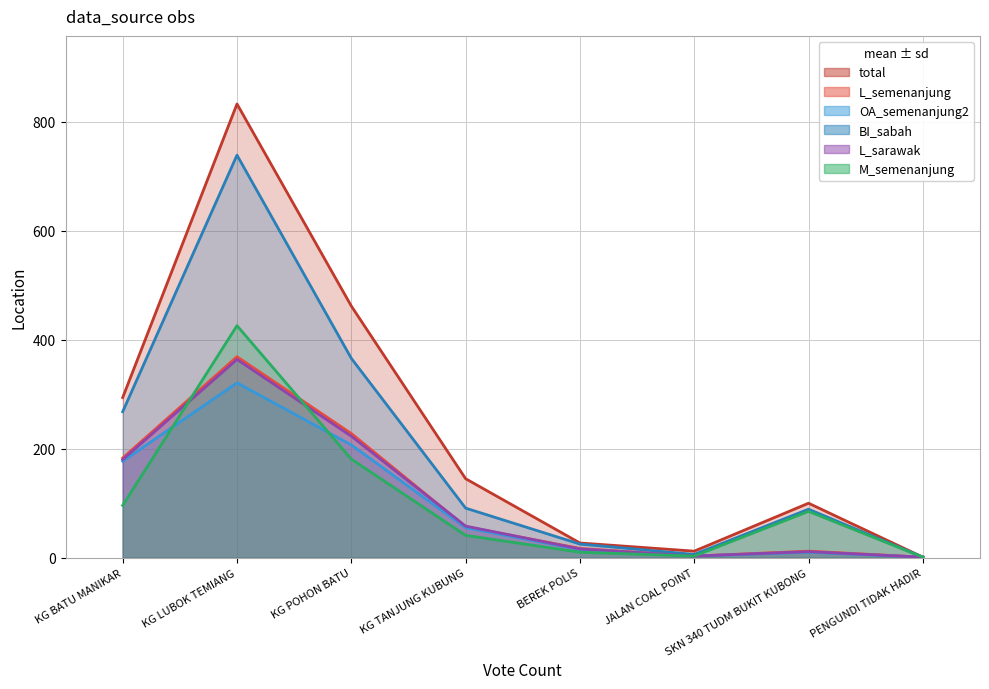

Is the value of M_semenanjung at JALAN COAL POINT greater than the value of L_sarawak at KG POHON BATU?

No